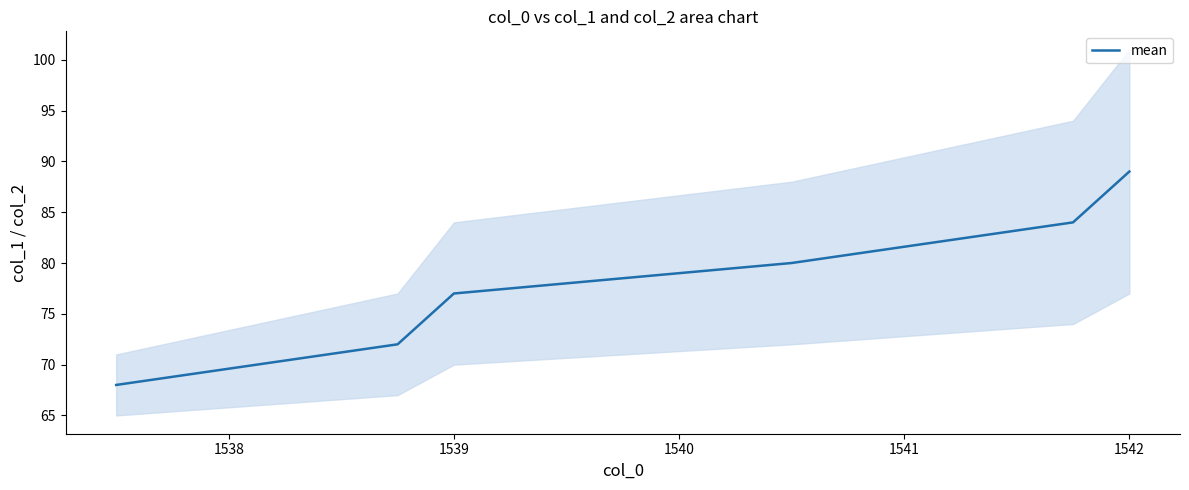

Where is mean nearest to the value 78?

1539